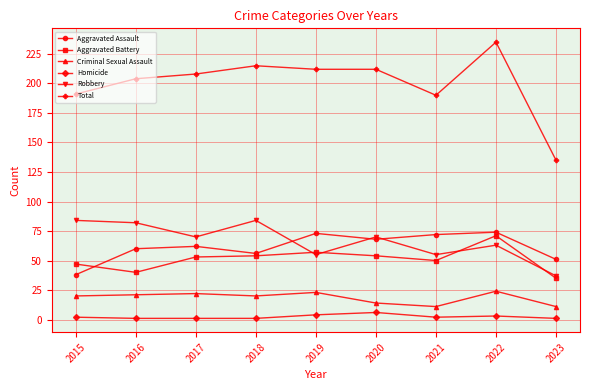

What is the greatest value displayed?

235